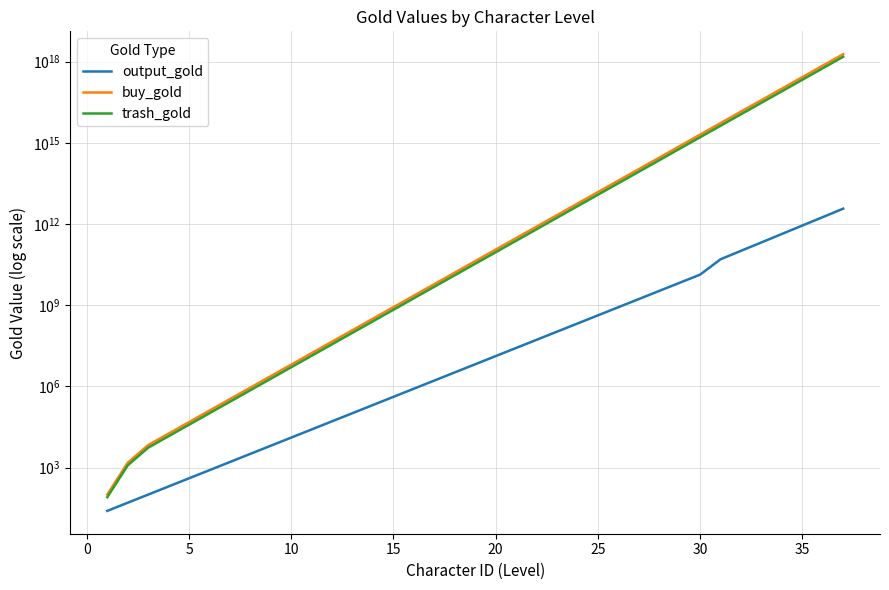

Count the number of data series in this chart.

3